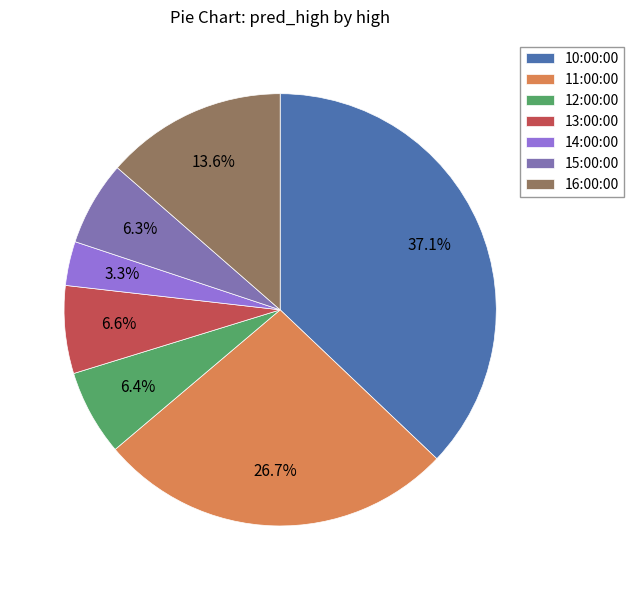

Combined, do 11:00:00 and 12:00:00 account for over 50%?

No